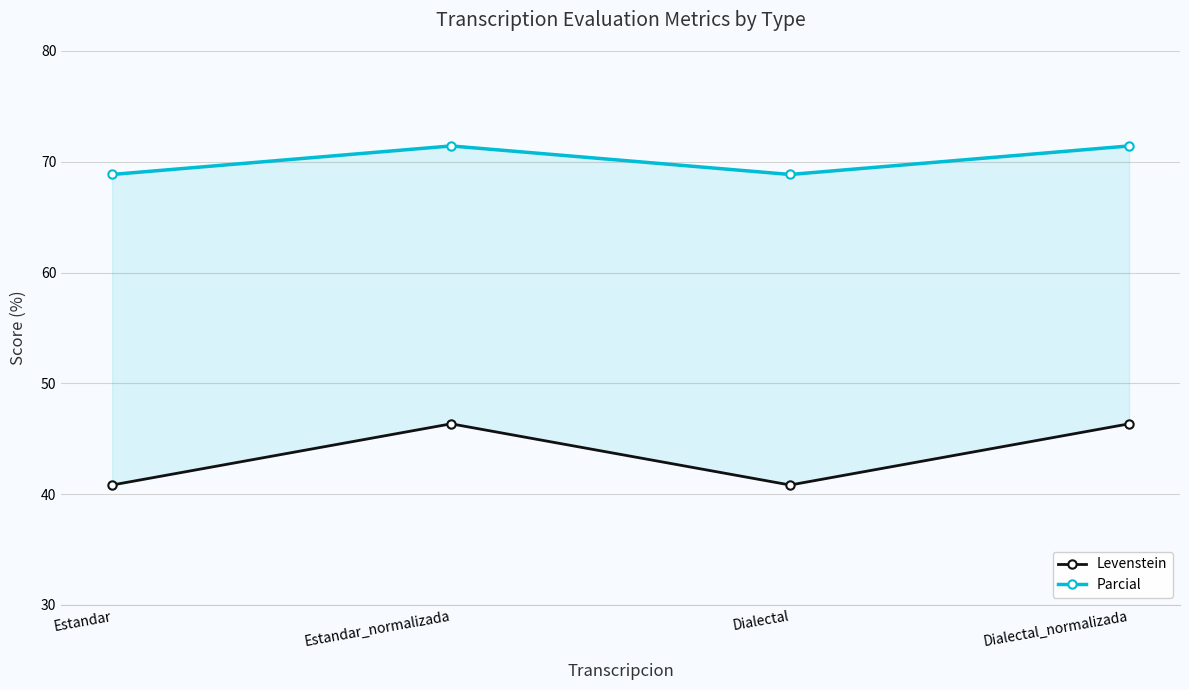

What position from the right is Estandar_normalizada?

3